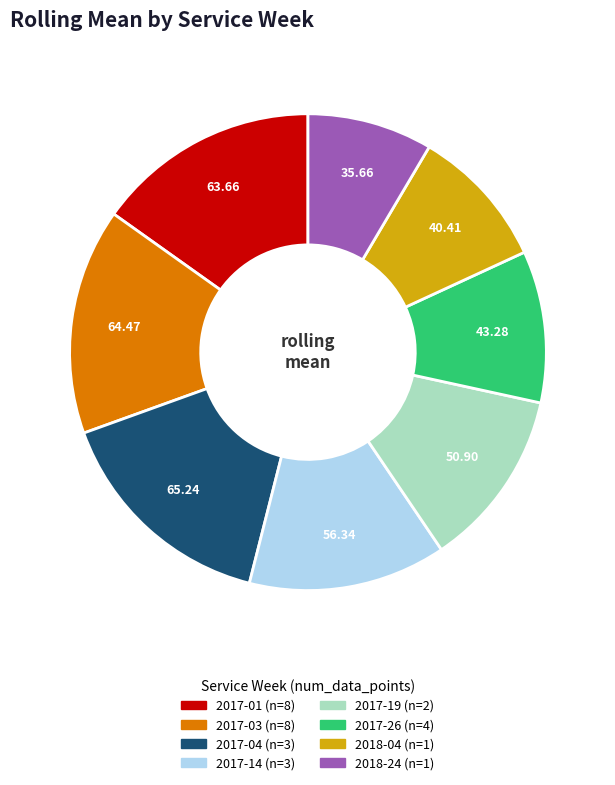

Do 2017-01 (n=8) and 2017-04 (n=3) together represent more than half of the pie?

No